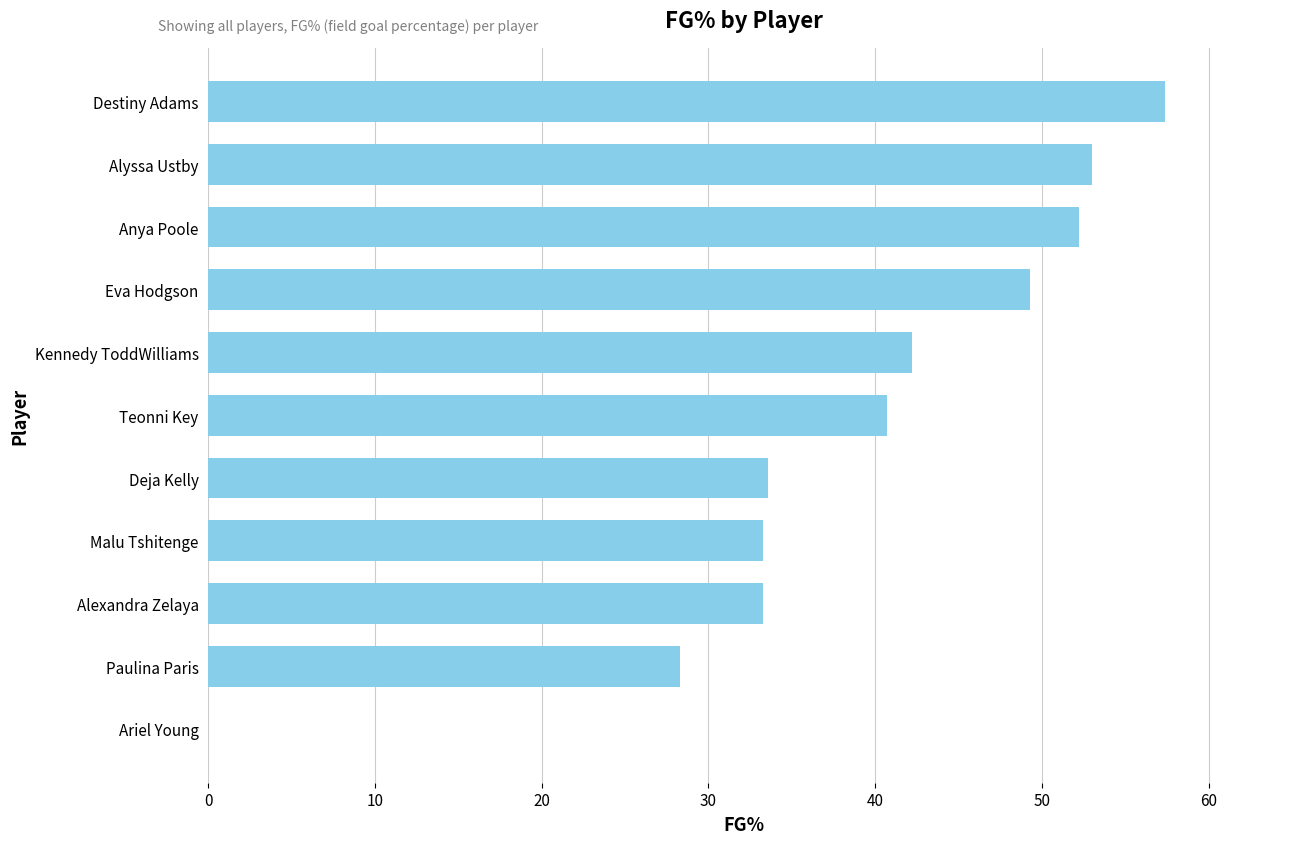

What is the approximate value at Destiny Adams?

57.4